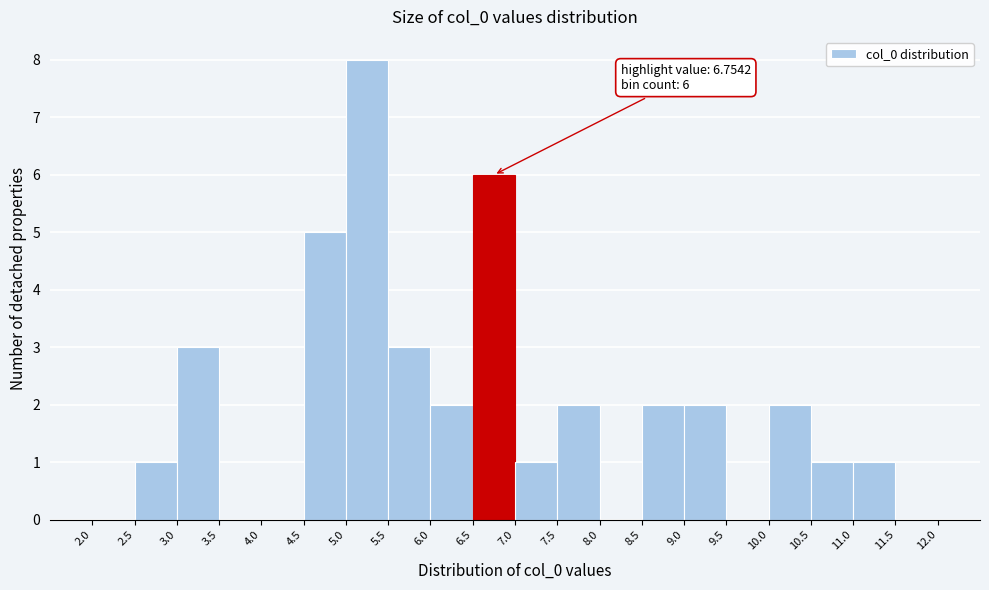

Which range on the x-axis has the tallest bar?

5.0 to 5.5